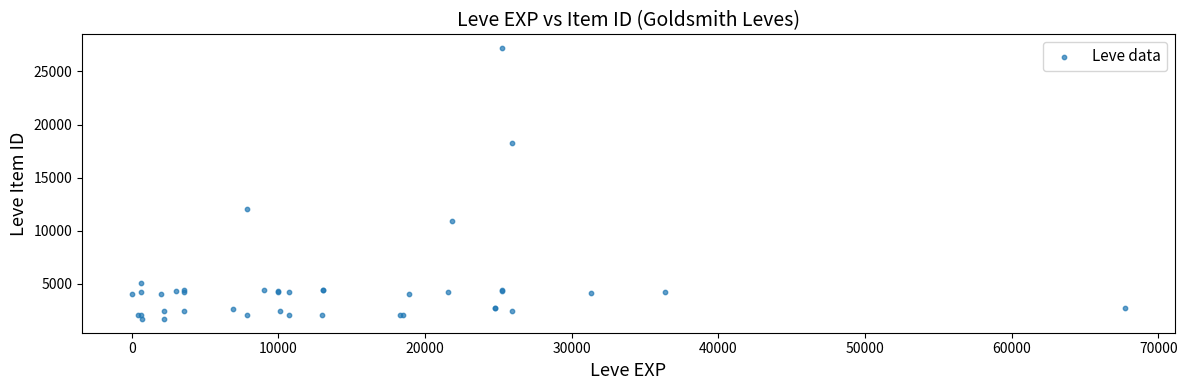

What Y value in the scatter plot is closest to 14448?

12018